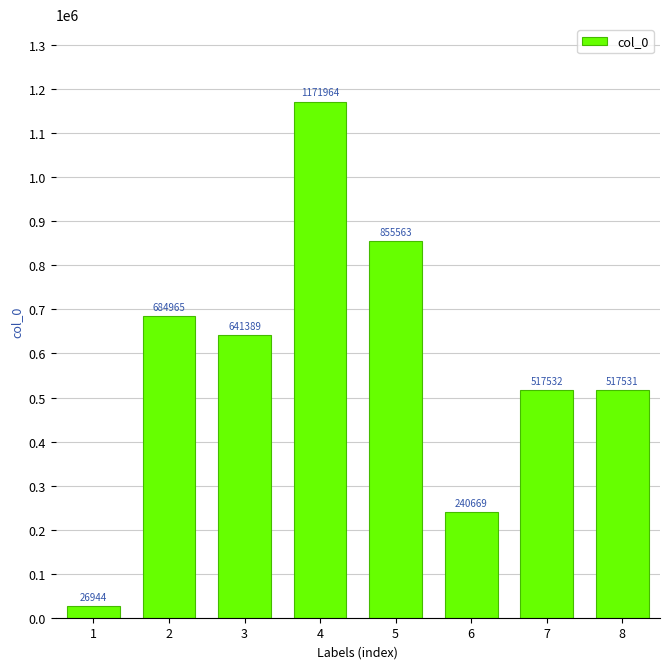

What is the average value?

582070